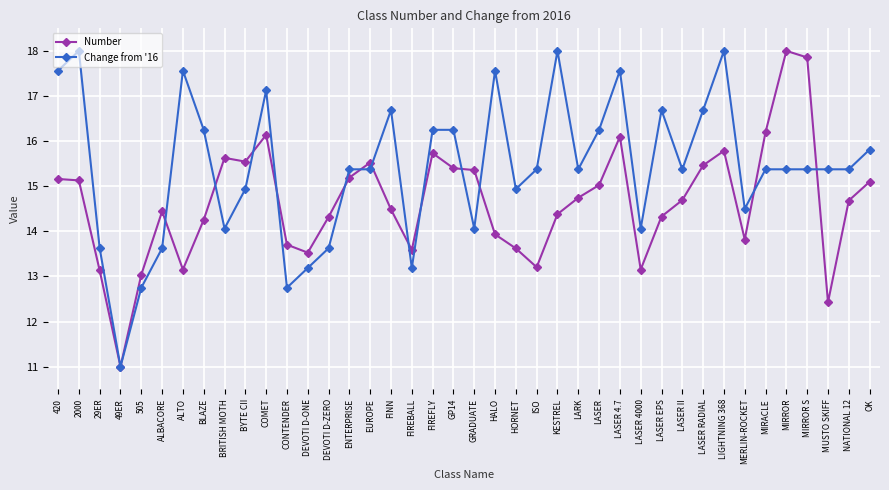

What is the difference between the maximum and minimum values in the Change from '16 series?

7.0